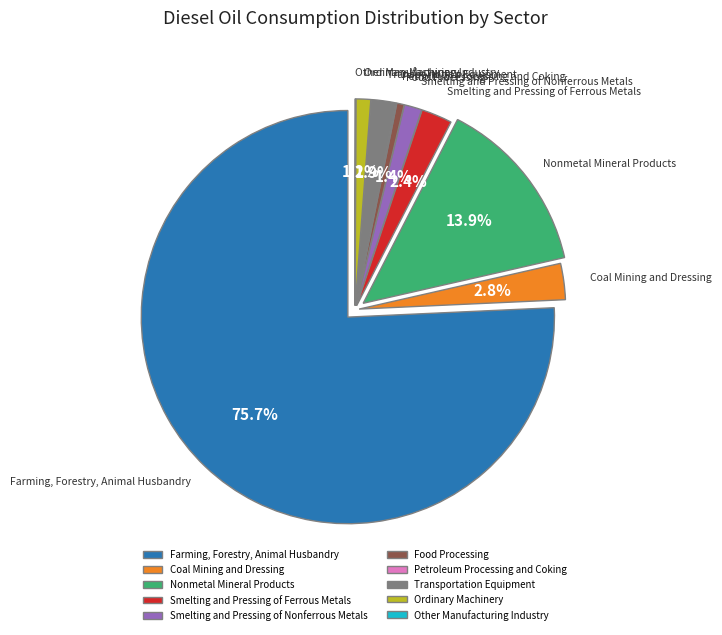

What percentage do Farming, Forestry, Animal Husbandry and Transportation Equipment together represent?

77.6%